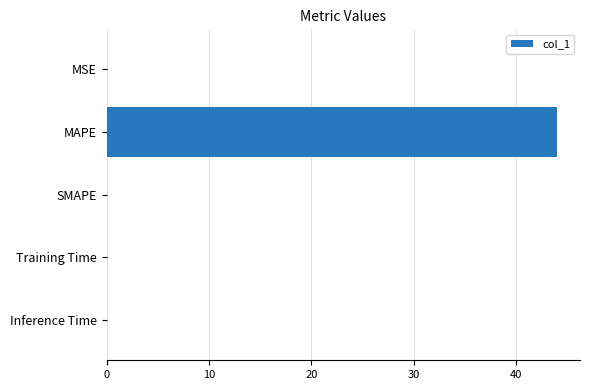

What is the sum of all values?

44.0